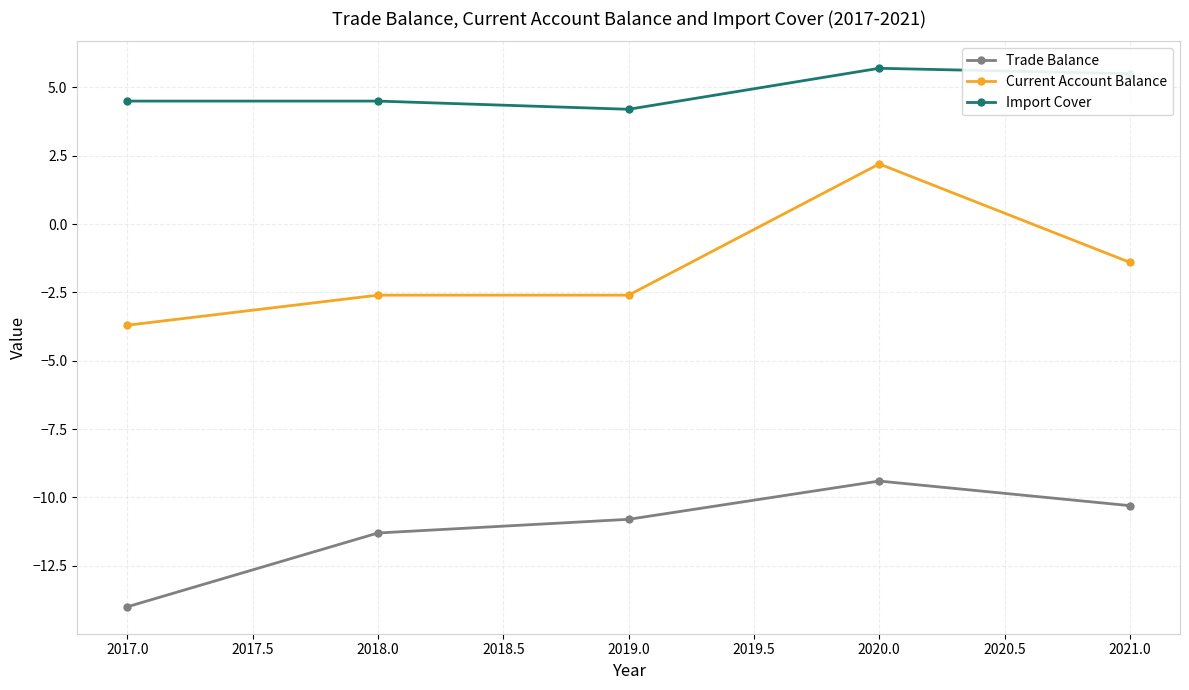

How many series are shown in this chart?

3